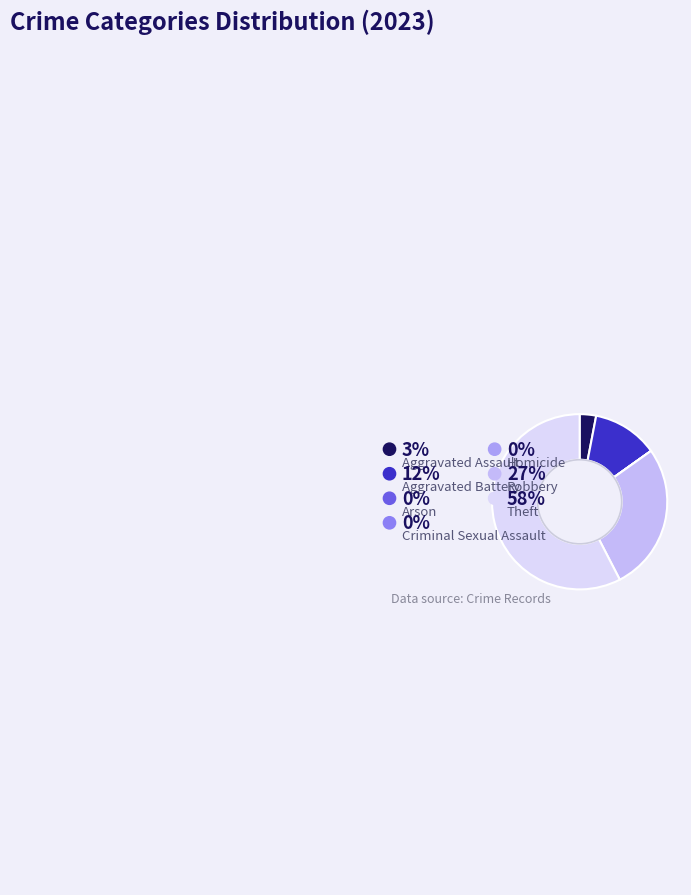

Count the number of slices in the pie.

7